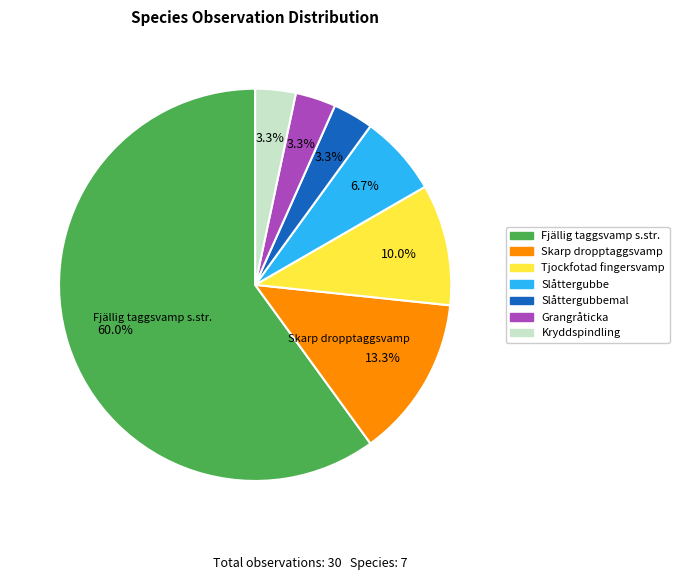

Is there a majority slice in this chart?

Yes